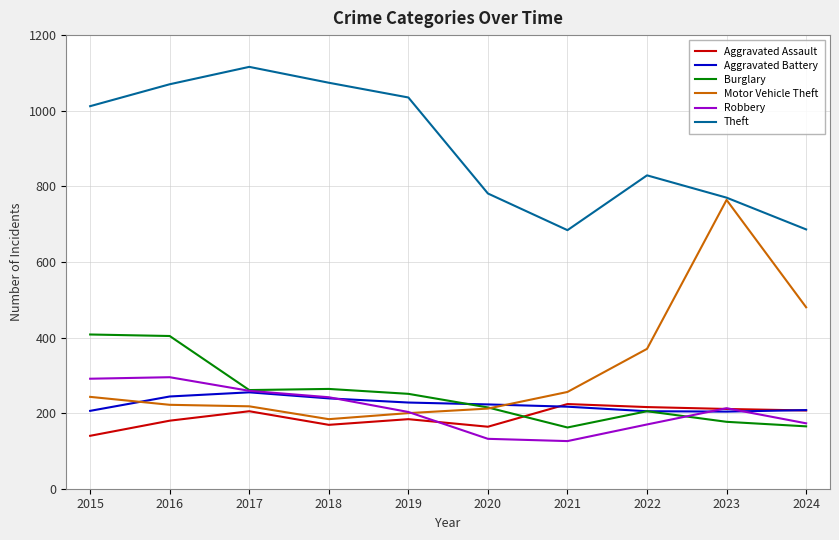

Which series changed the most between 2018 and 2021?

Theft